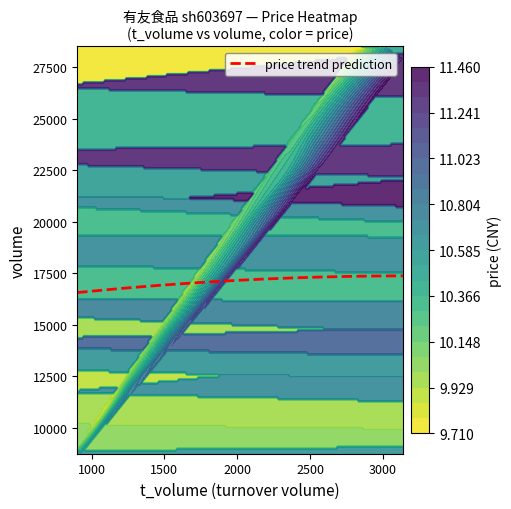

What is the maximum value for price trend prediction?

17380.5